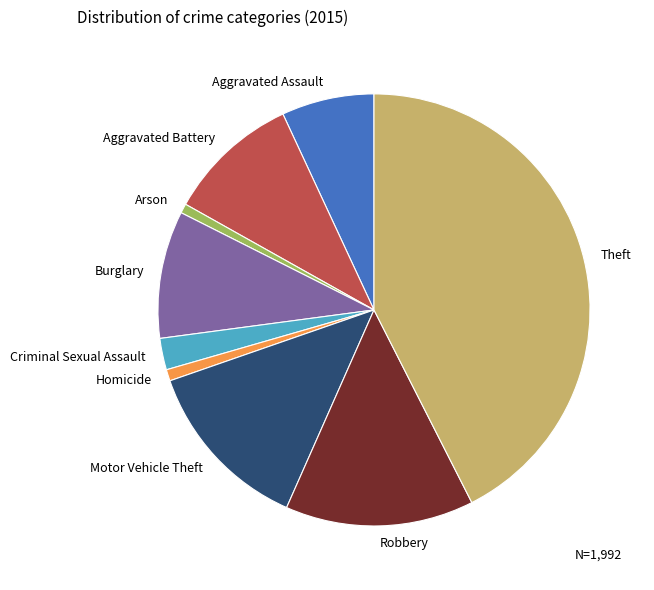

Which has a higher value, Aggravated Battery or Arson?

Aggravated Battery